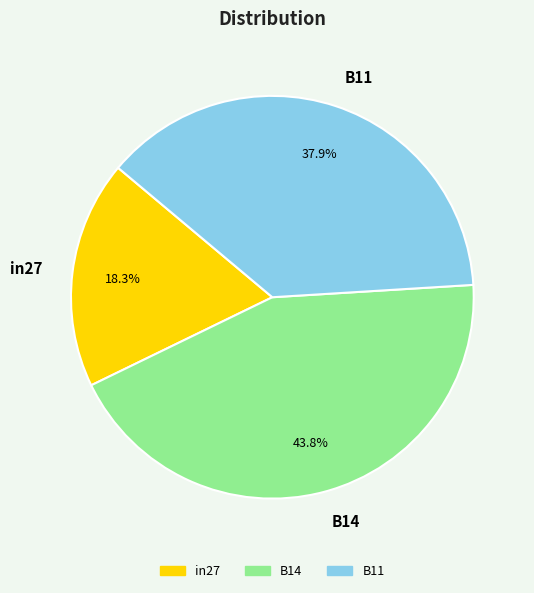

What is the largest slice in the pie chart?

B14